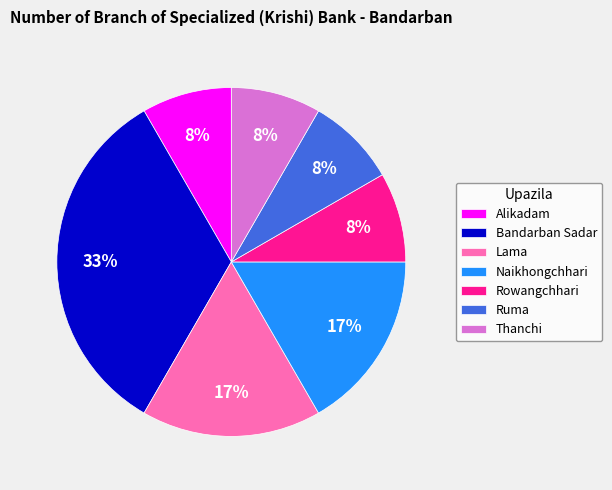

To the nearest percent, what portion does Rowangchhari represent?

8%